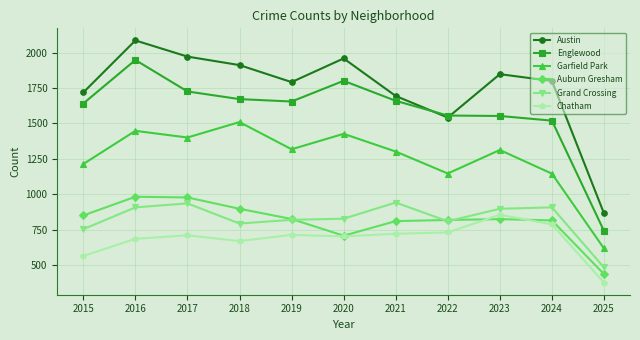

The Grand Crossing series shows 1441 at 2024. True or false?

False